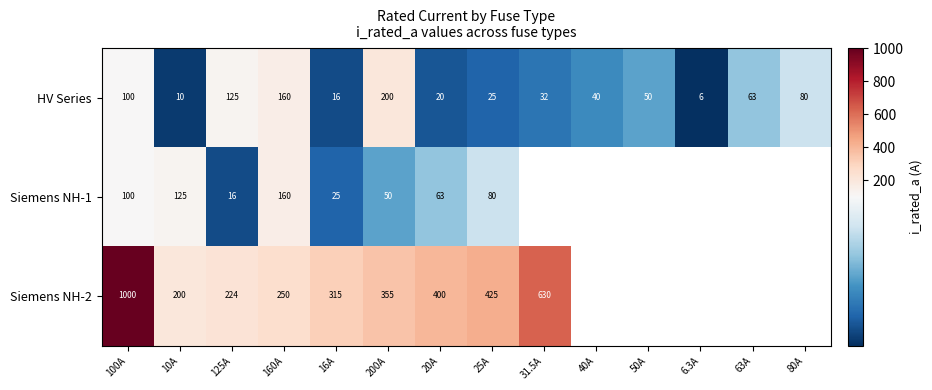

Rank the series at 125A from highest to lowest value.

Siemens NH-2, HV Series, Siemens NH-1